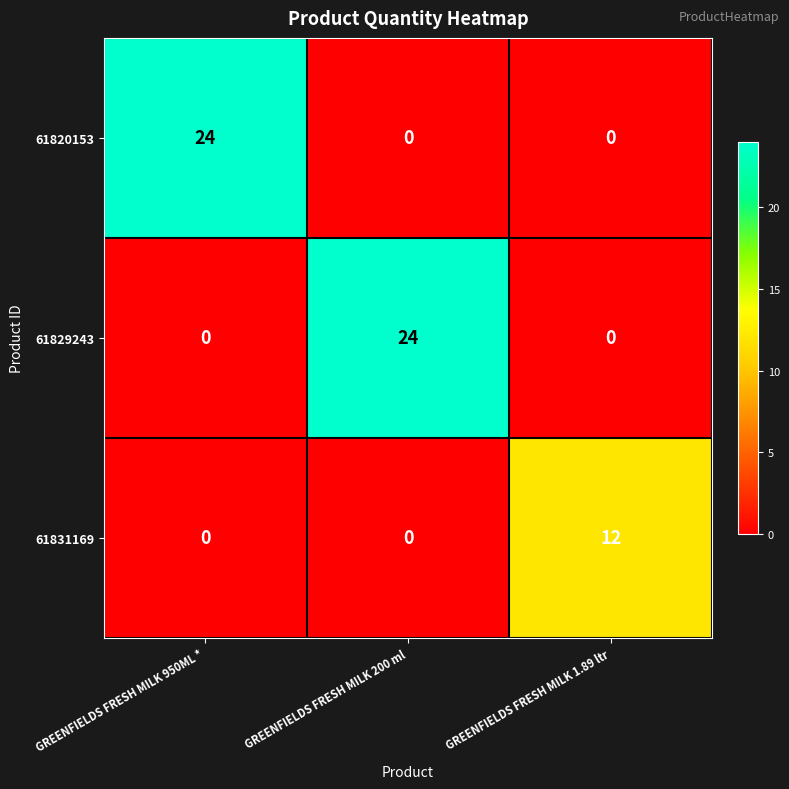

What is the maximum value shown in the chart?

24